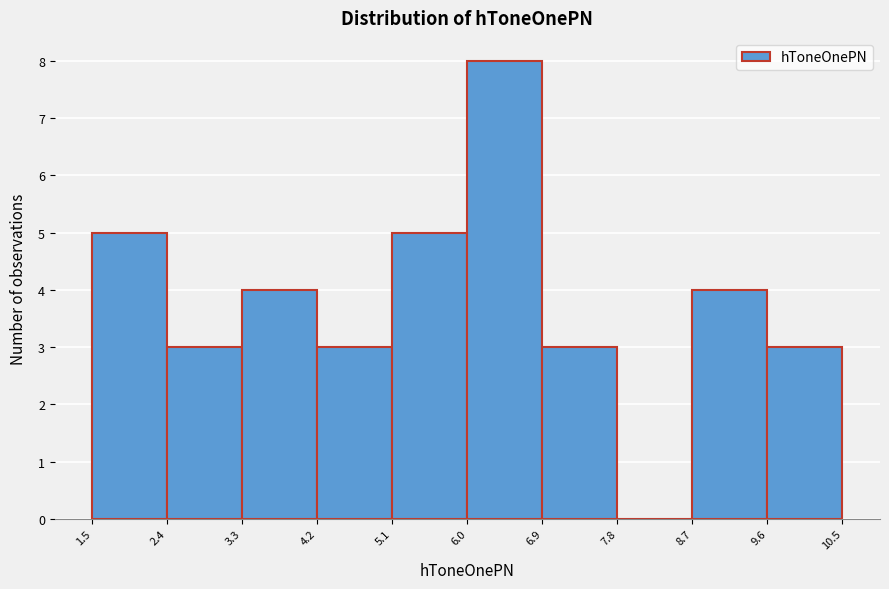

What is the height of the bar covering 8.7 to 9.6 on the x-axis? The values are not printed on the chart, so give them approximately, as read against the axis.

4